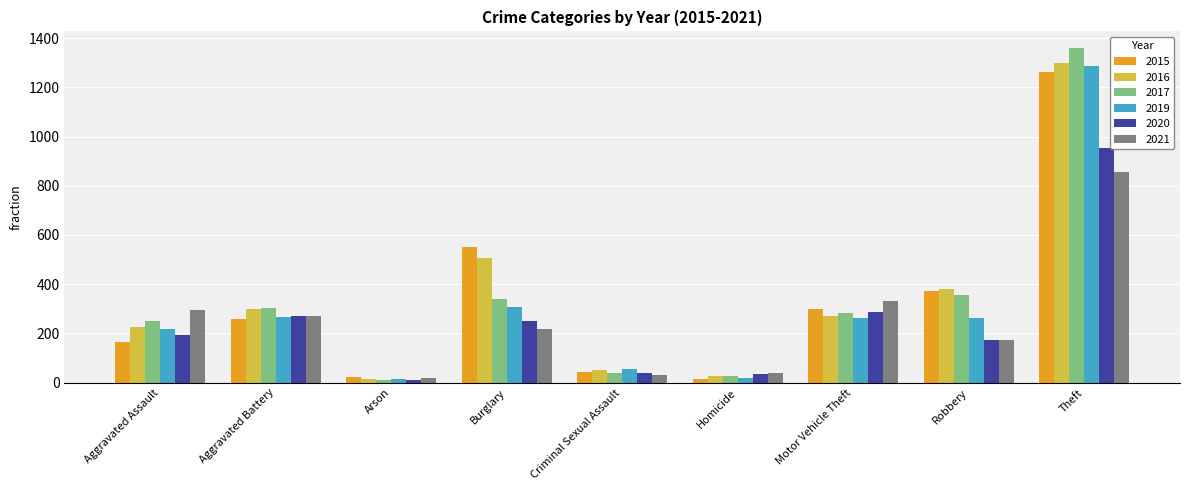

What value does the 2017 series have at Theft, to the nearest 10?

1360